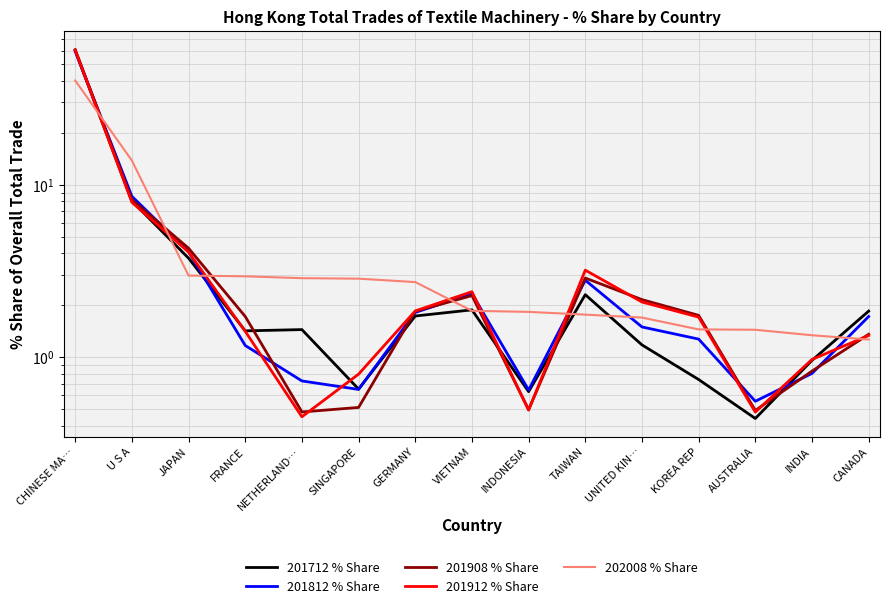

How many times do 201908 % Share and 201812 % Share cross each other?

9